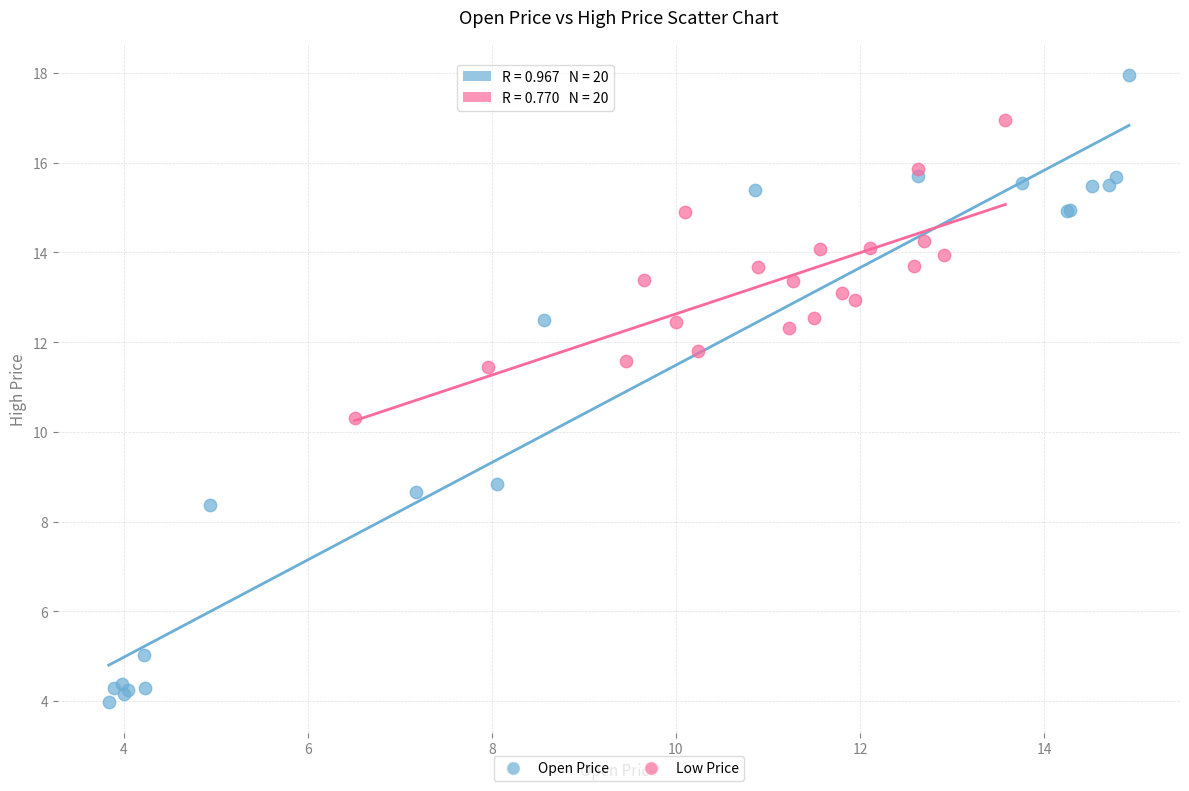

Which series reaches the maximum Y coordinate?

Open Price